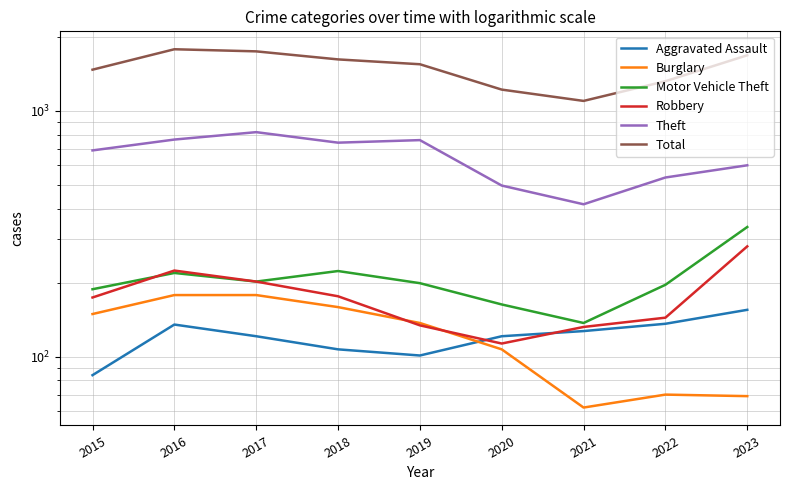

Between 2023 and 2015, which is larger?

2023